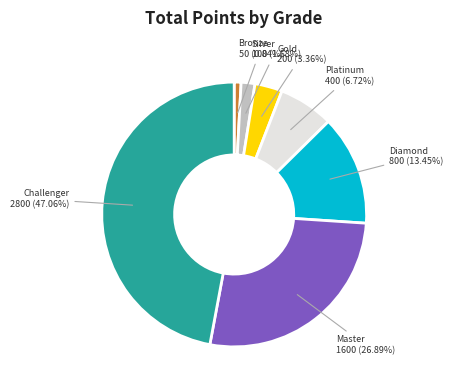

Is Challenger the majority of the pie?

No